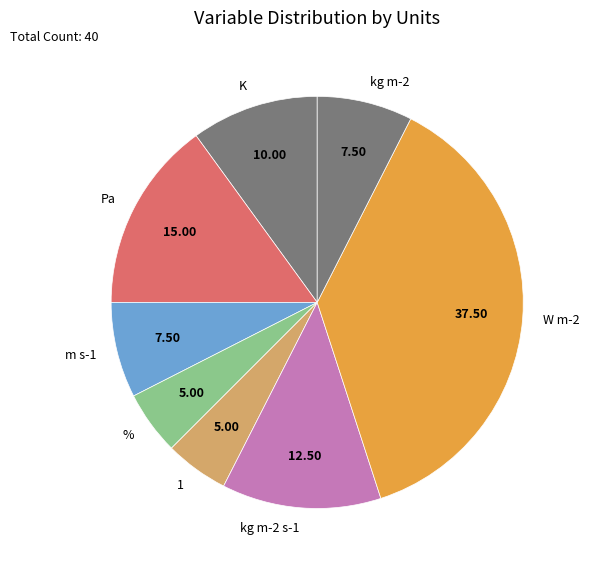

Approximately how many times larger is the value at W m-2 compared to K?

3.7